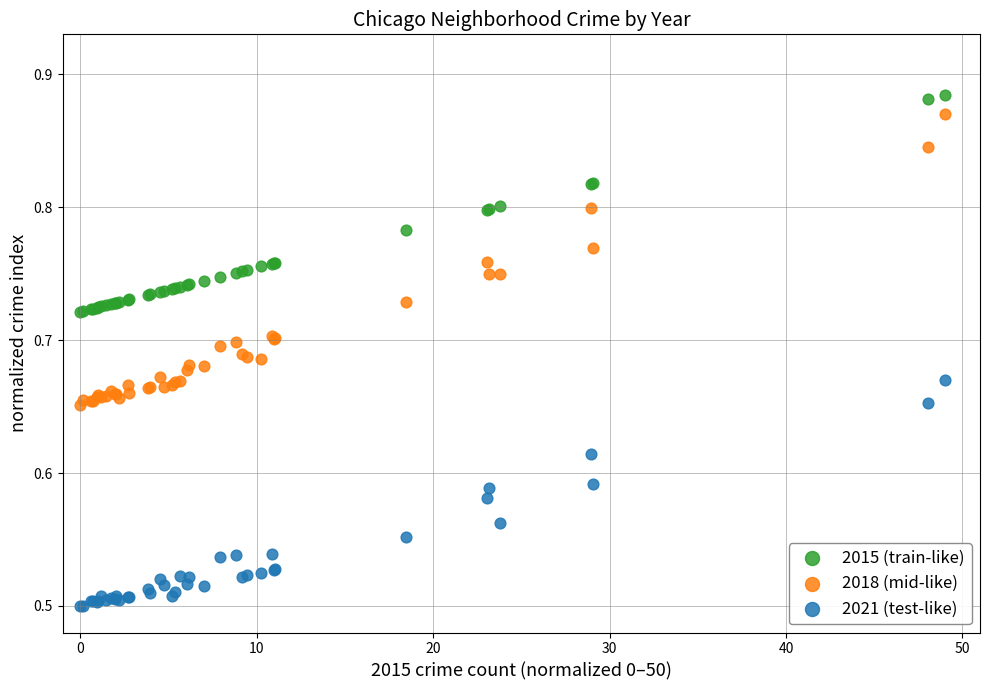

What is the X range (max minus min) for the scatter plot?

49.0